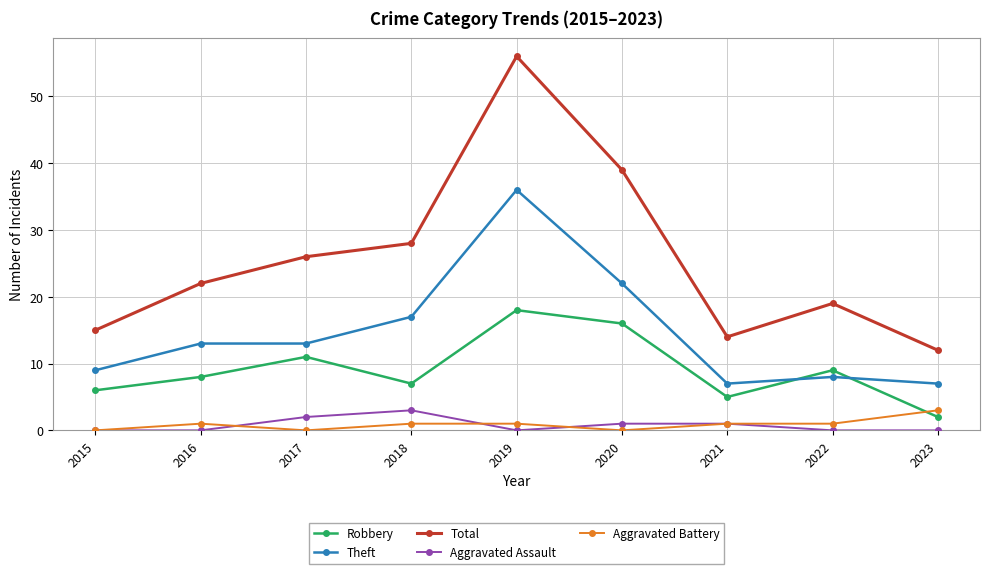

Reading left to right, list all the values displayed in this chart.

Robbery: 2015=6	2016=8	2017=11	2018=7	2019=18	2020=16	2021=5	2022=9	2023=2
Theft: 2015=9	2016=13	2017=13	2018=17	2019=36	2020=22	2021=7	2022=8	2023=7
Total: 2015=15	2016=22	2017=26	2018=28	2019=56	2020=39	2021=14	2022=19	2023=12
Aggravated Assault: 2015=0	2016=0	2017=2	2018=3	2019=0	2020=1	2021=1	2022=0	2023=0
Aggravated Battery: 2015=0	2016=1	2017=0	2018=1	2019=1	2020=0	2021=1	2022=1	2023=3